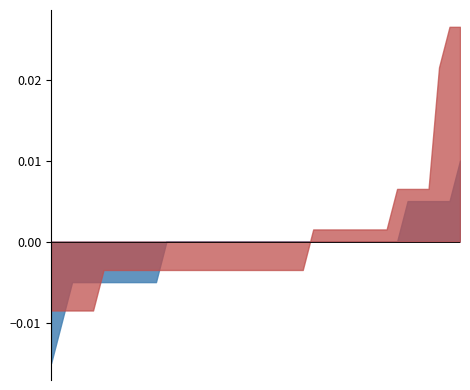

List the series in order of their overall mean, highest first.

open, close